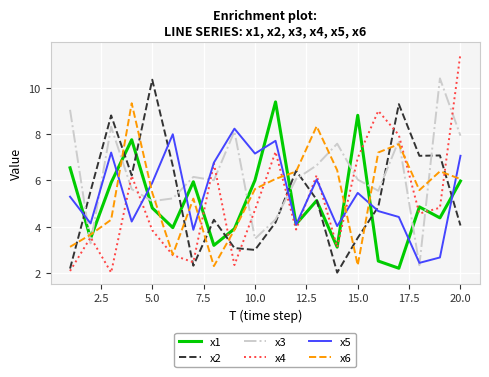

What is the minimum value for x1?

2.2